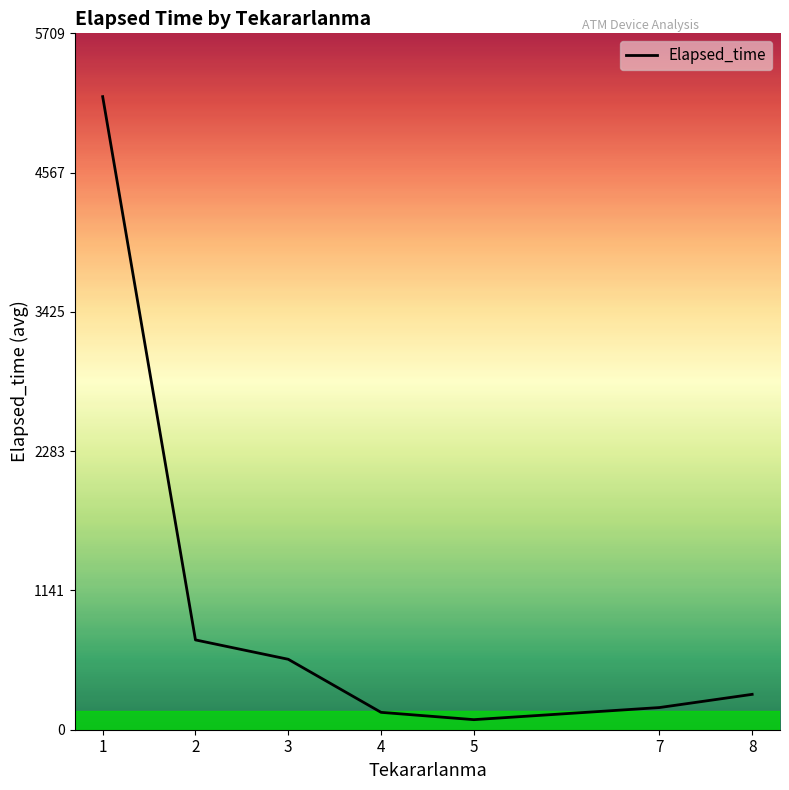

The chart shows a value of 1177.3 at 2. True or false?

False